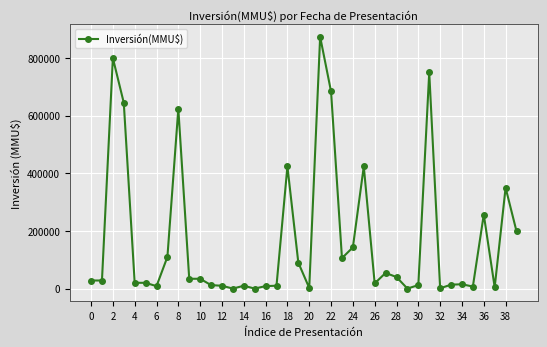

Does the chart display data point markers on the line(s)?

Yes